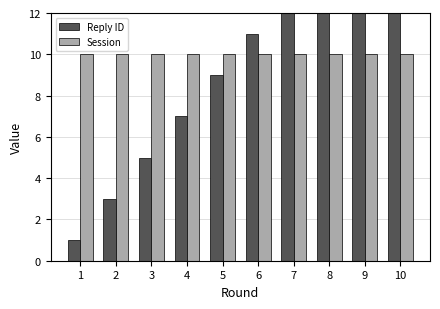

Which category has the lowest value across all series?

1